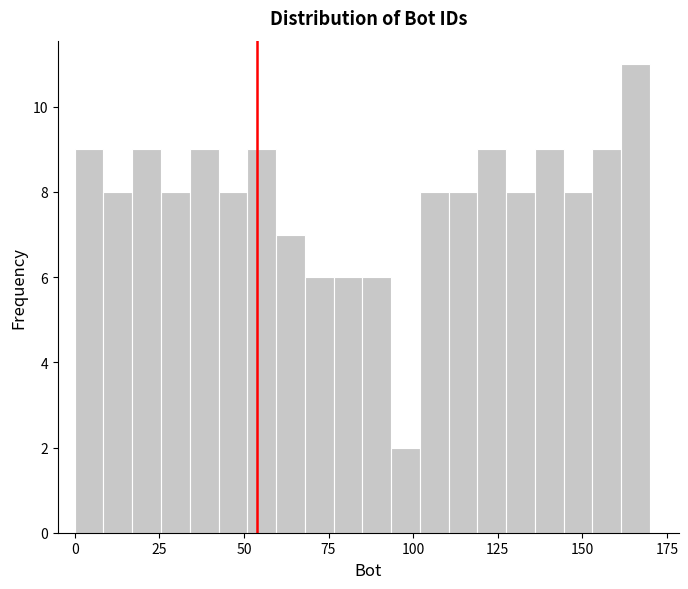

Read against the x-axis, roughly where is the centre of the tallest bar?

165